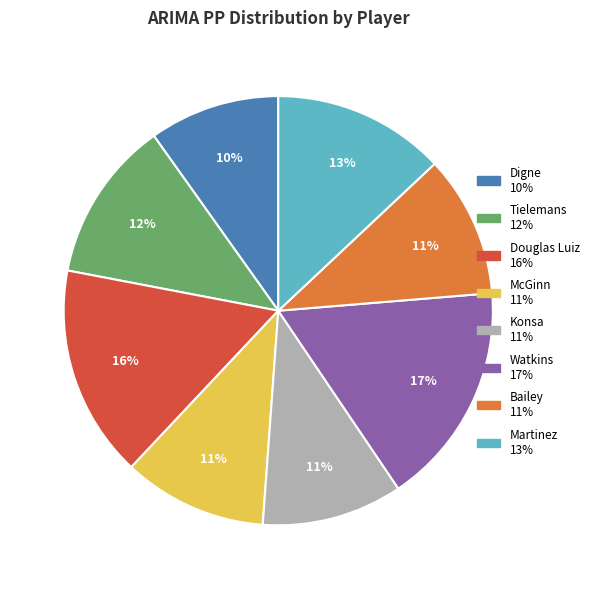

True or false: Digne accounts for 21% of the total.

False